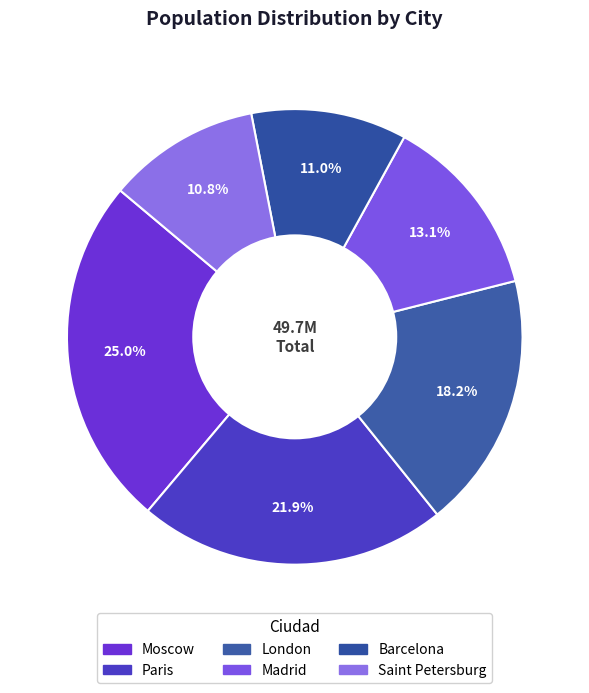

How many segments does this pie chart have?

6